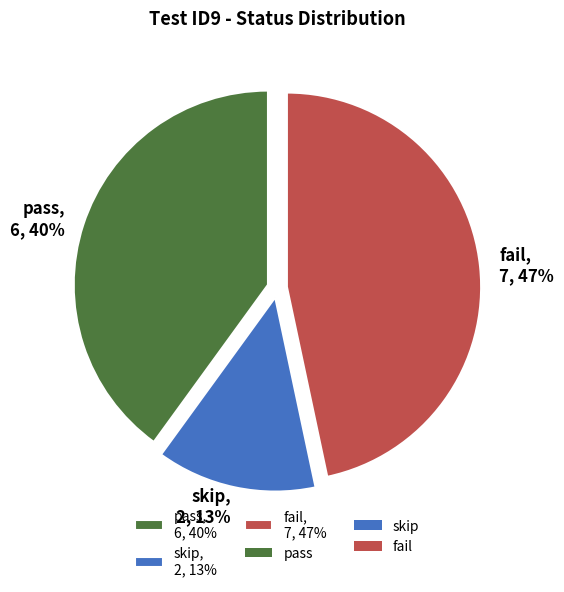

Combined, do fail, 7, 47% and skip, 2, 13% account for over 50%?

Yes